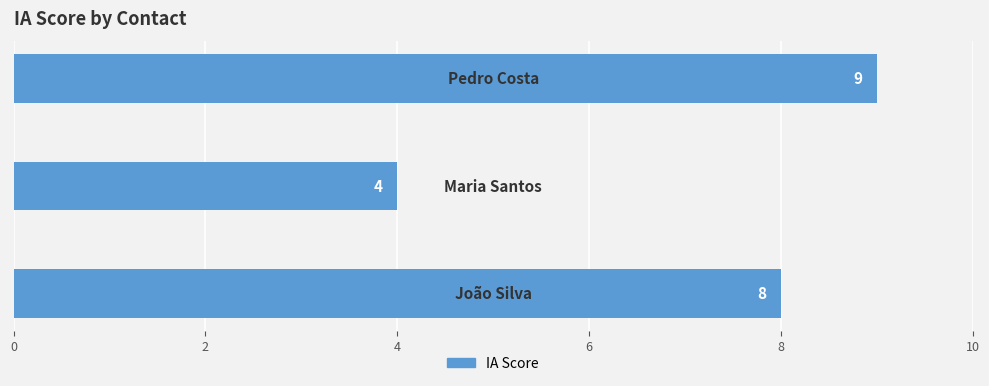

Are the bars grouped side by side (vs. stacked)?

No